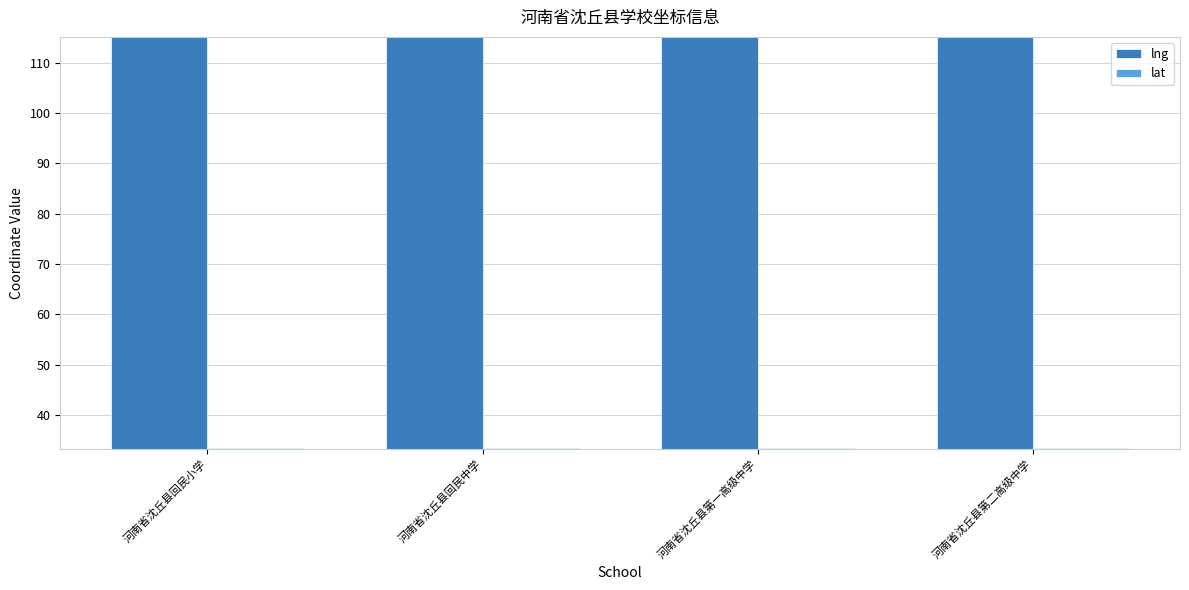

What is the smallest value displayed?

33.4